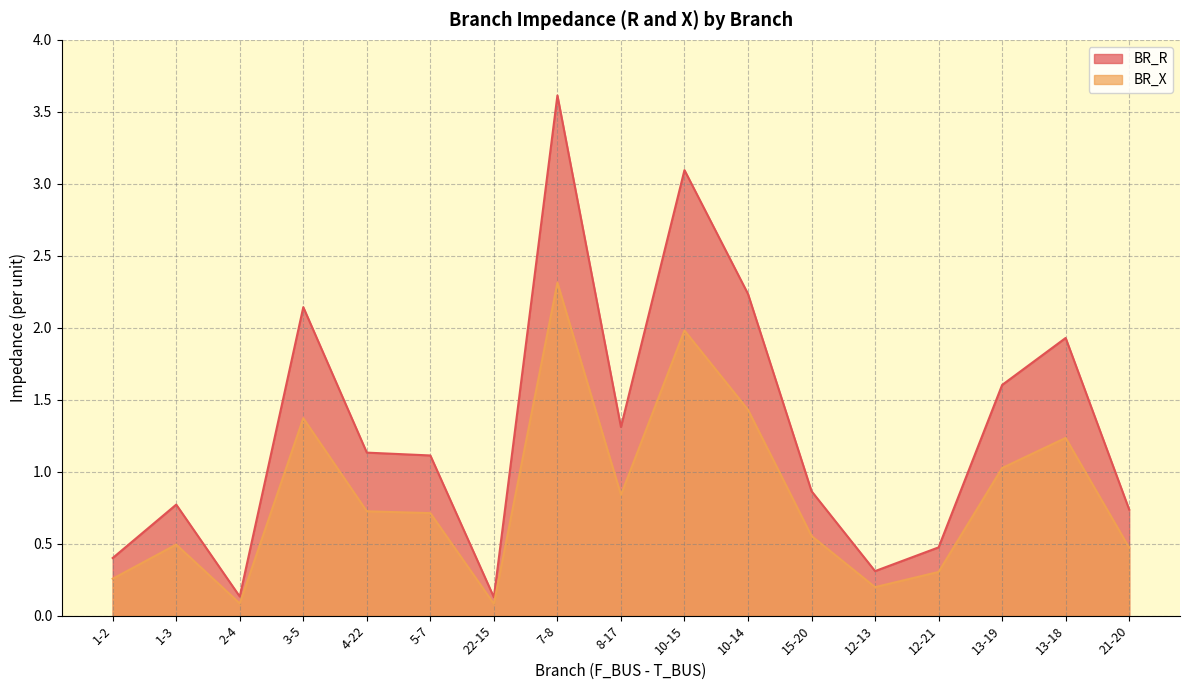

List the series in order of their peak value, lowest first.

BR_X, BR_R